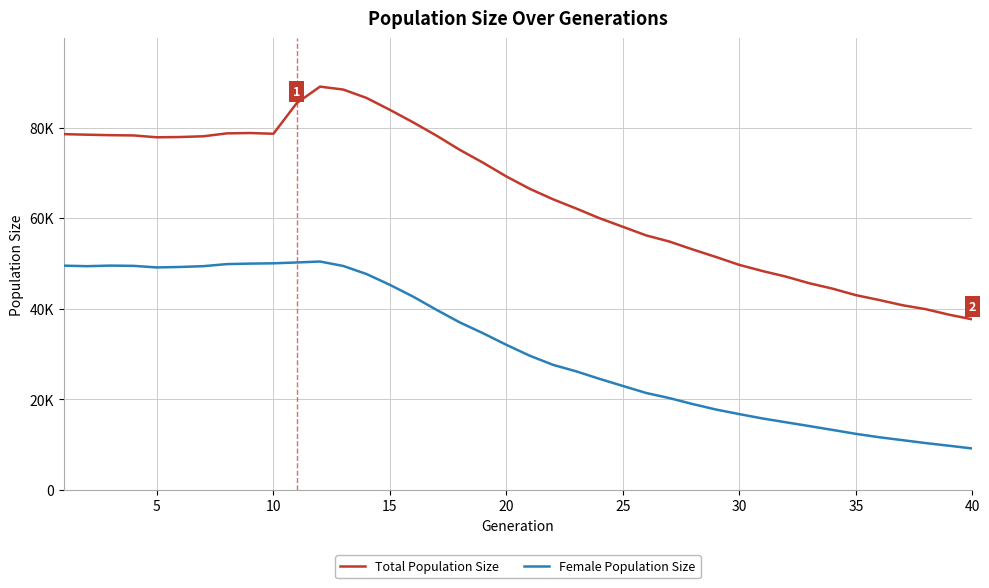

What are all the series names shown in the legend?

Total Population Size, Female Population Size